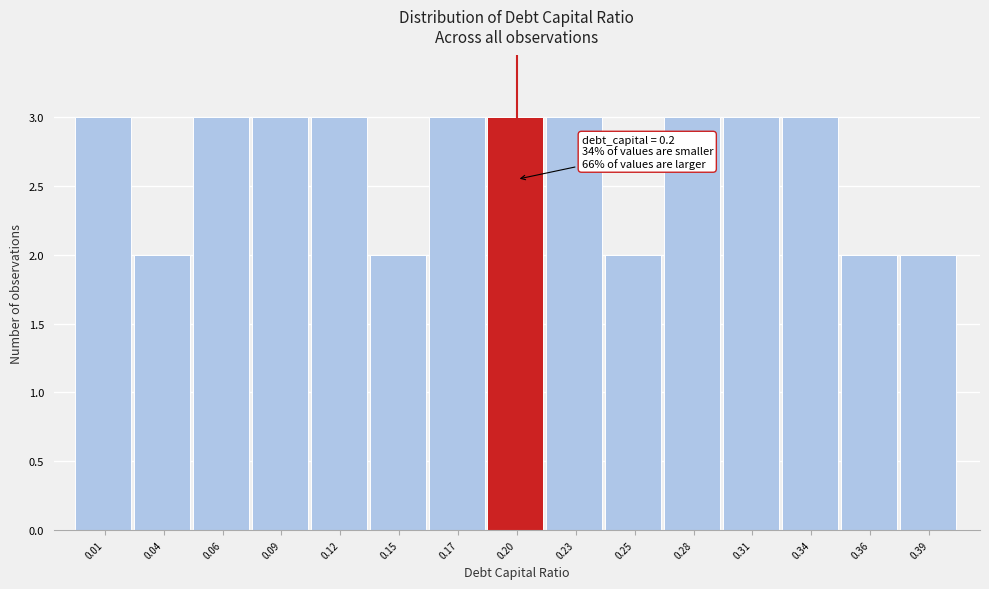

Reading right to left, transcribe all the data shown in this chart.

2	2	3	3	3	2	3	3	3	2	3	3	3	2	3